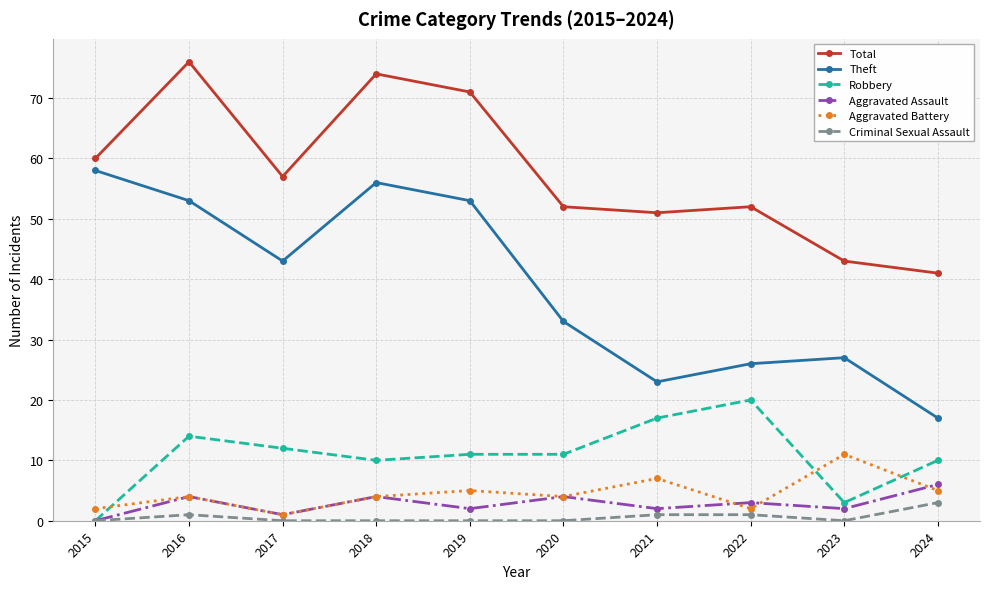

Is the value of Theft at 2023 greater than the value of Criminal Sexual Assault at 2019?

Yes